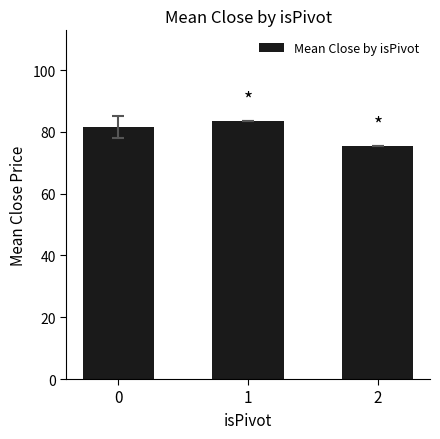

Rank the categories by value from lowest to highest.

2, 0, 1